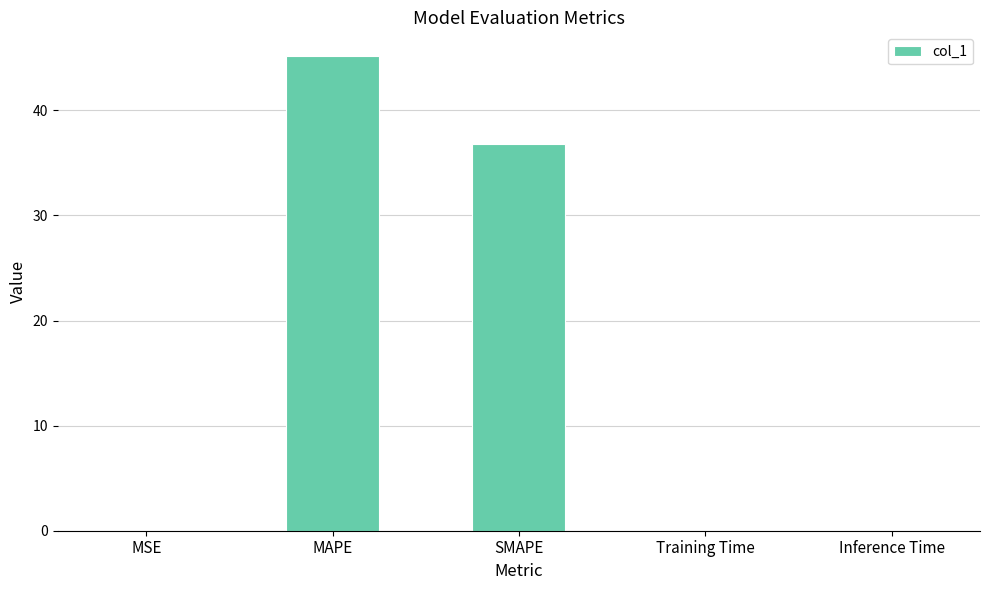

Is it true that the value at SMAPE is 36.8?

True